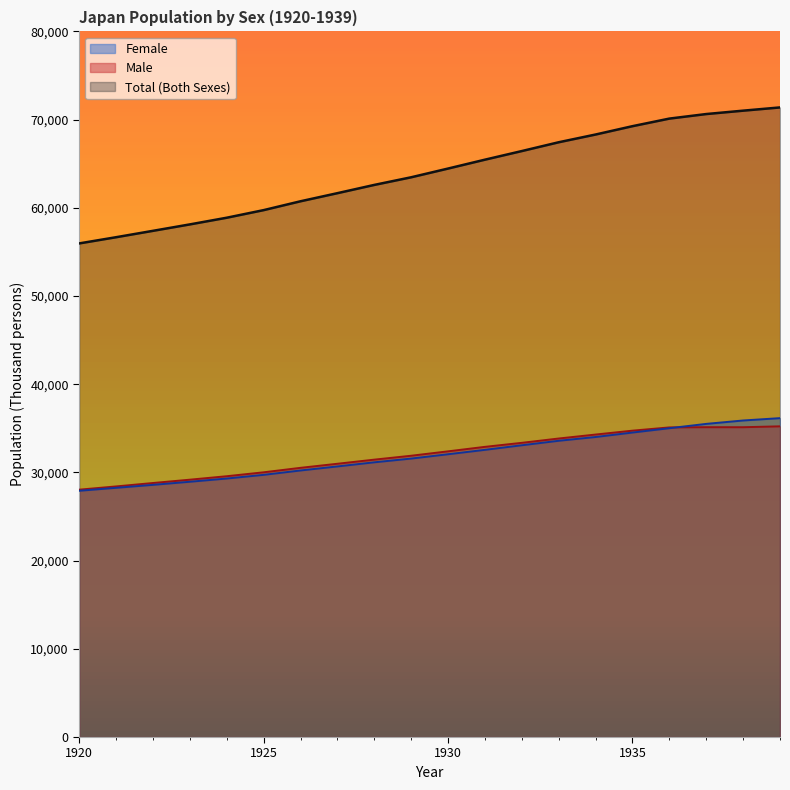

List the labels in order of Female value, smallest first.

1920, 1921, 1922, 1923, 1924, 1925, 1926, 1927, 1928, 1929, 1930, 1931, 1932, 1933, 1934, 1935, 1936, 1937, 1938, 1939